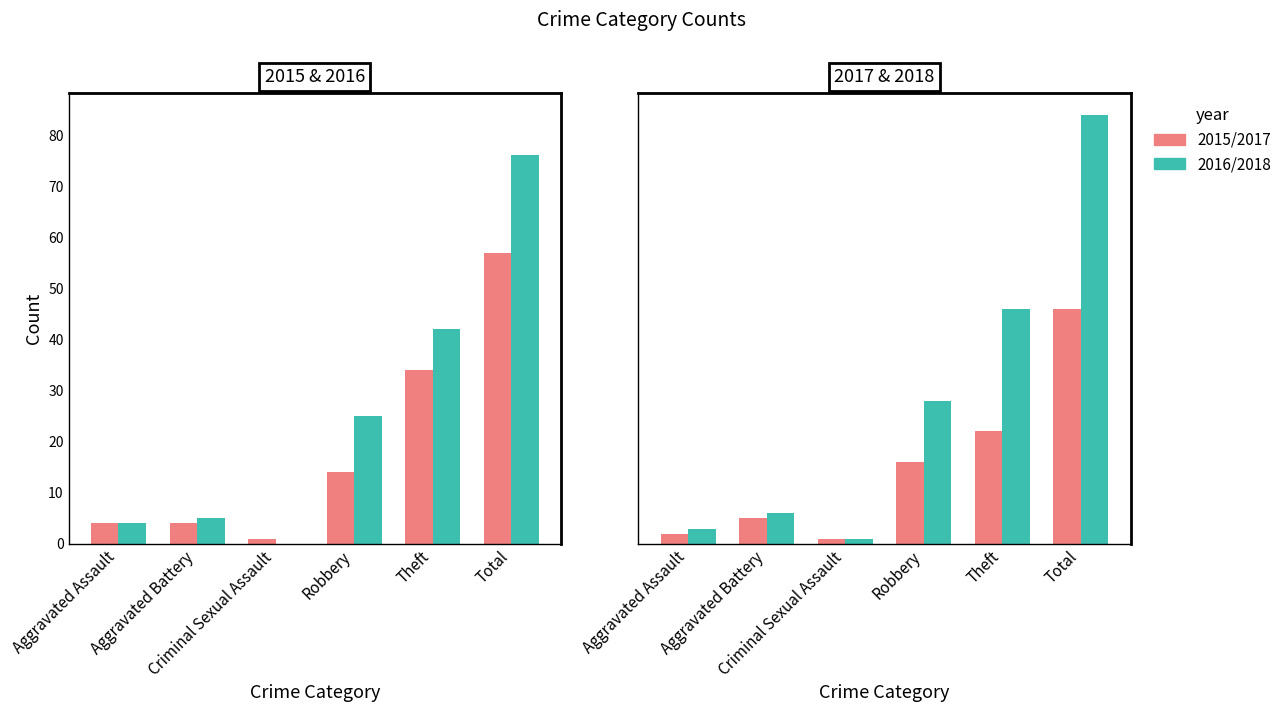

What is the maximum value shown in the chart?

84